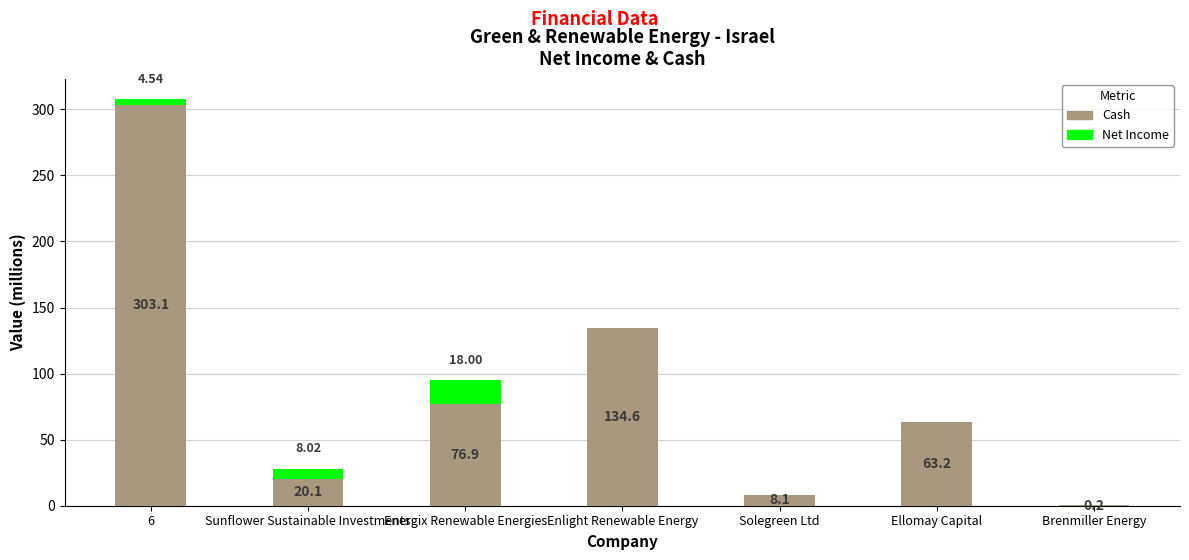

What is the total value across all series at Solegreen Ltd?

8.1